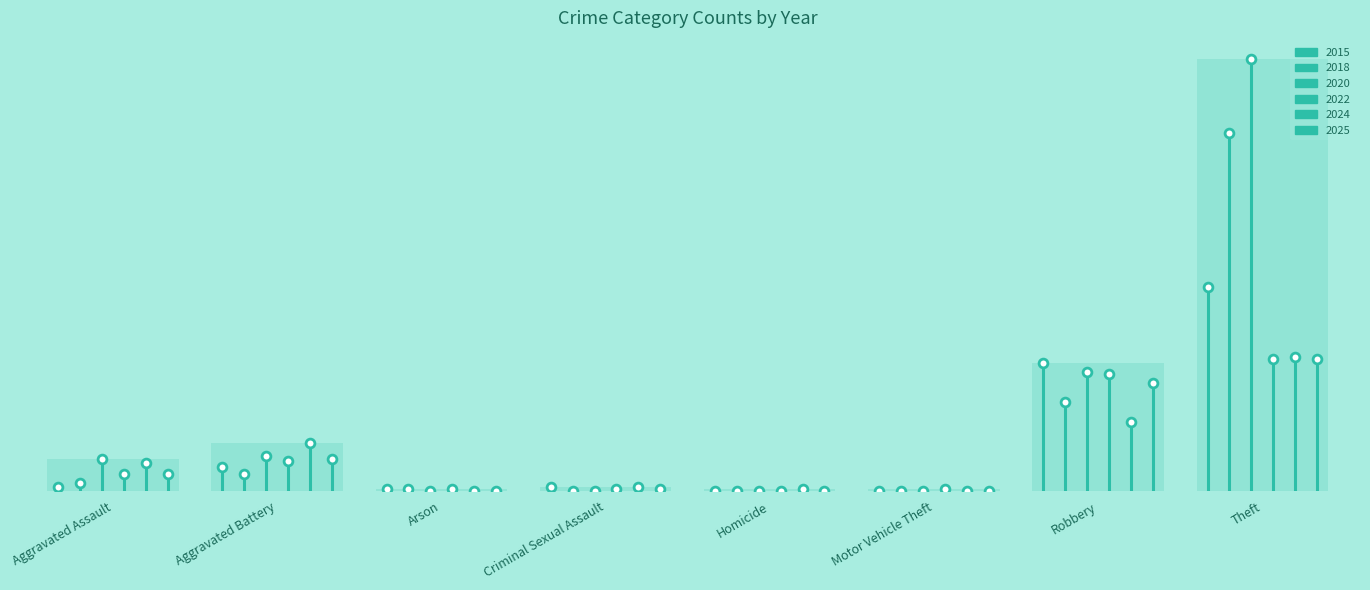

Which series has the widest spread of Y values?

2020